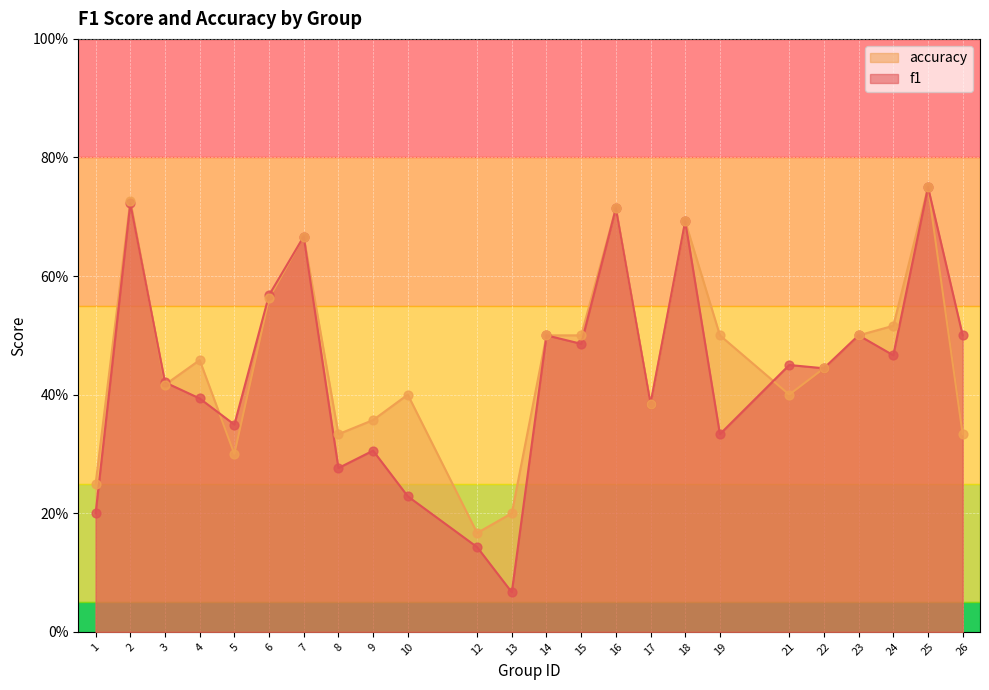

Which series has the largest Y range (max minus min)?

f1